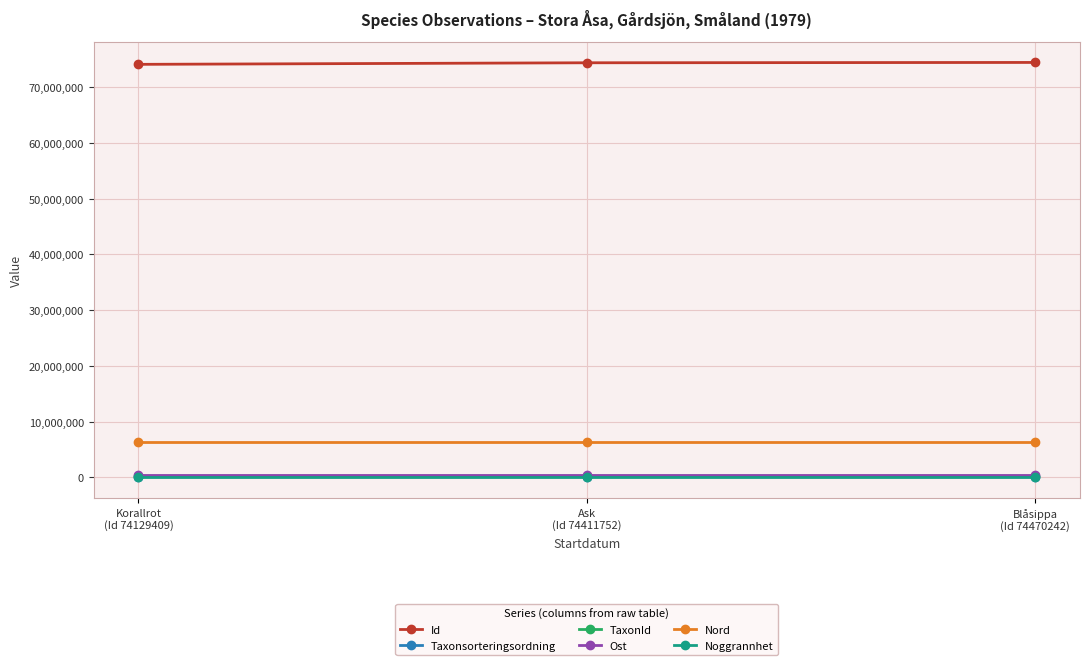

What is the value of the TaxonId point at the 3rd from the left?

222498.0